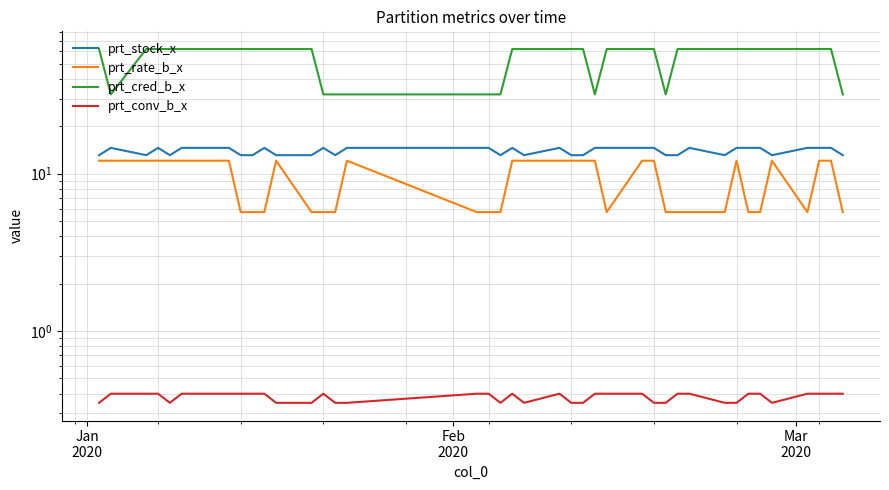

True or false: prt_stock_x has a value of 5.8 at 39.

False